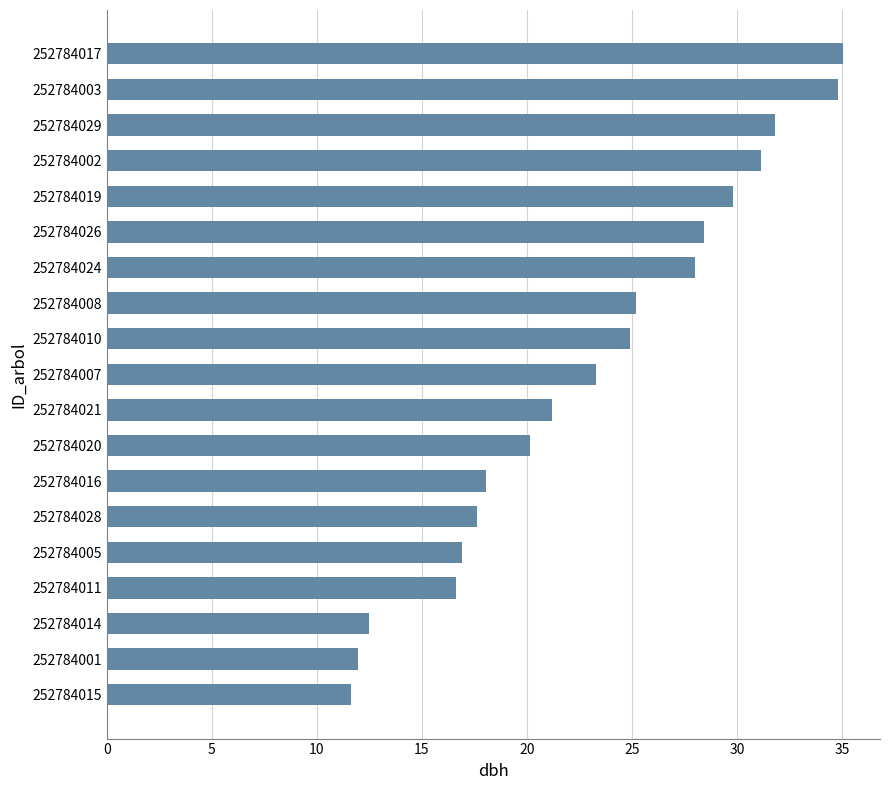

Does the chart contain any negative values?

No